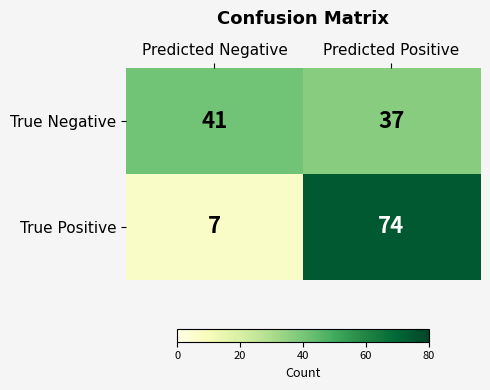

Which category has the highest value across all series?

Predicted Positive